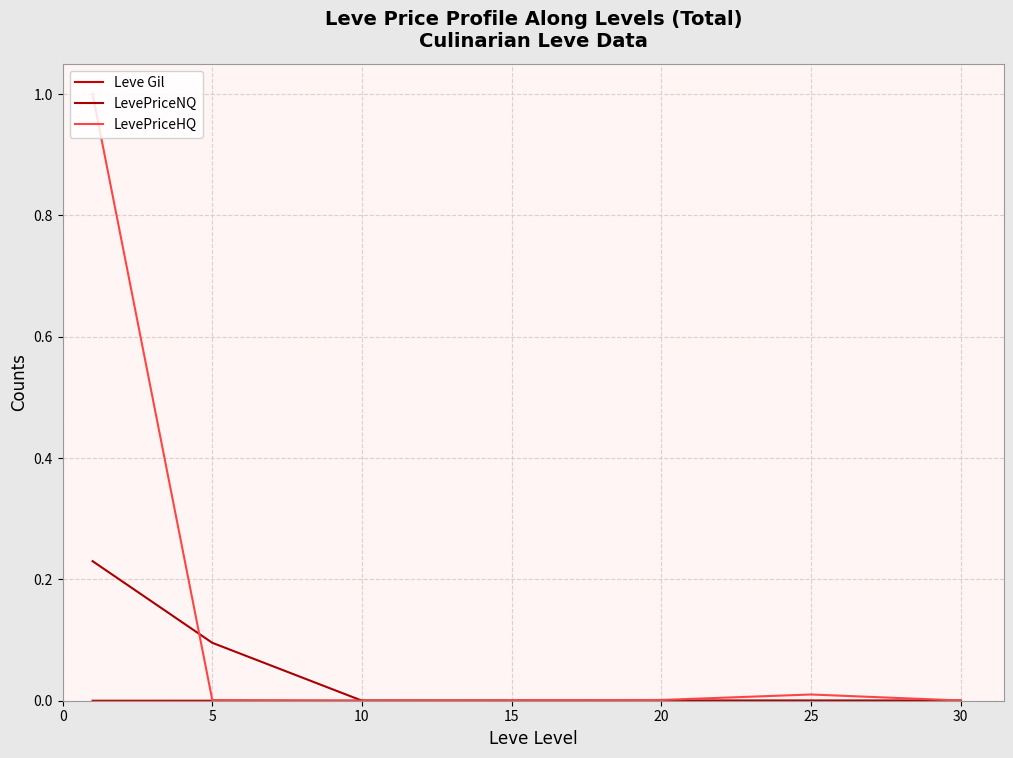

What is the difference between the maximum and minimum values in the LevePriceNQ series?

0.2